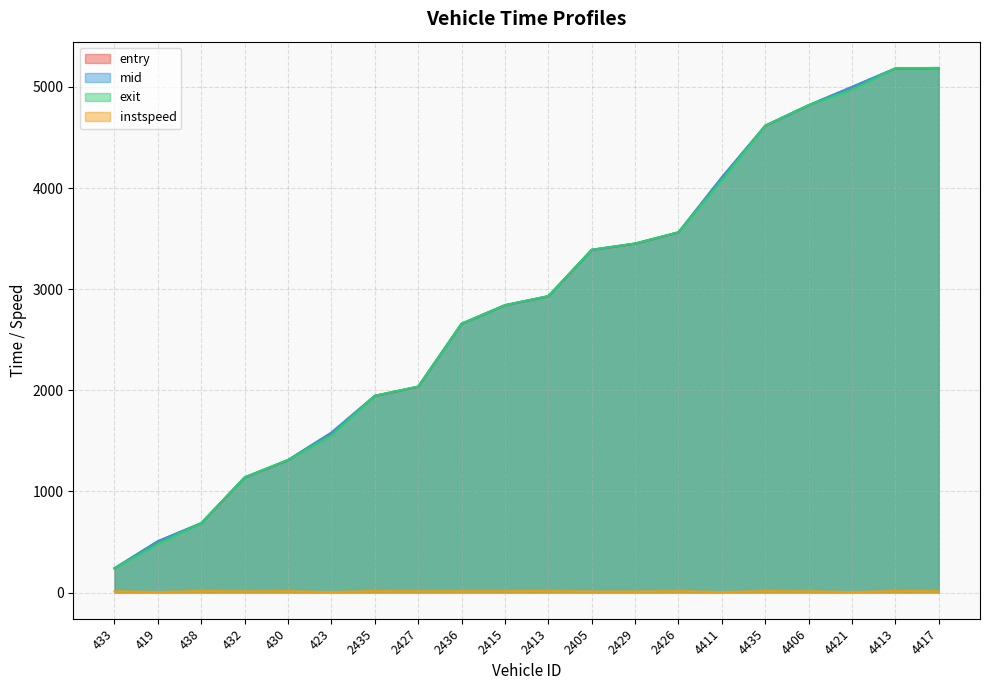

How many lines are shown in the chart?

4